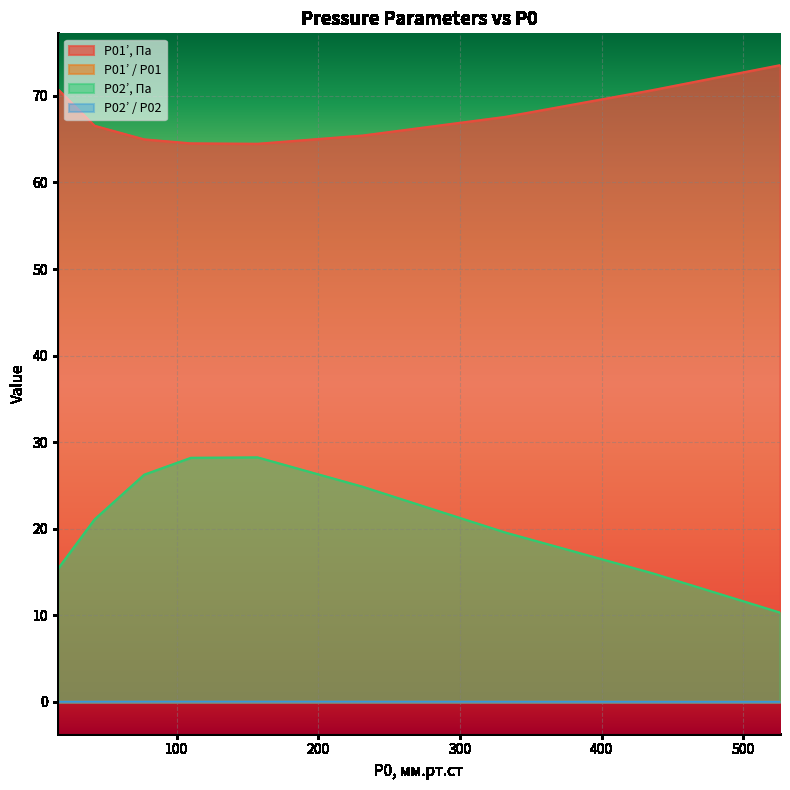

True or false: P02’ / P02 has a value of 0.0 at 436.

True